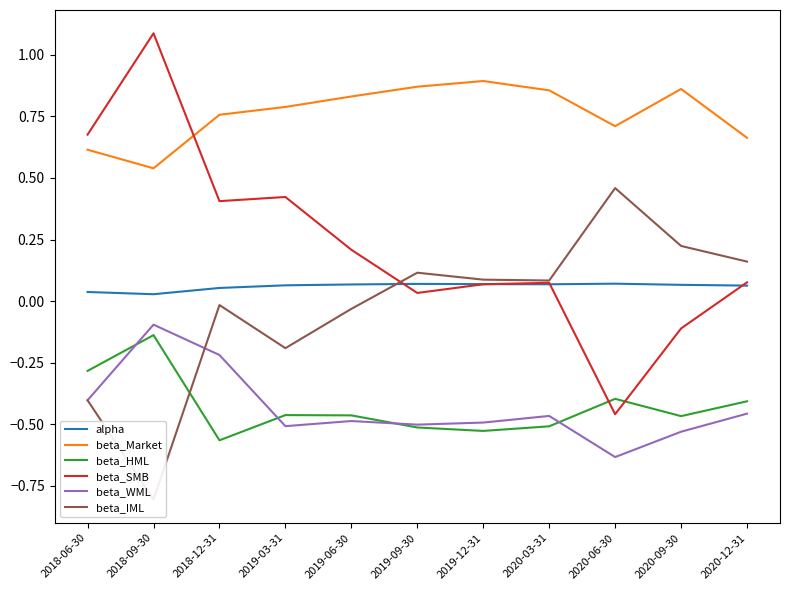

List the labels in order of beta_IML value, smallest first.

2018-09-30, 2018-06-30, 2019-03-31, 2019-06-30, 2018-12-31, 2020-03-31, 2019-12-31, 2019-09-30, 2020-12-31, 2020-09-30, 2020-06-30